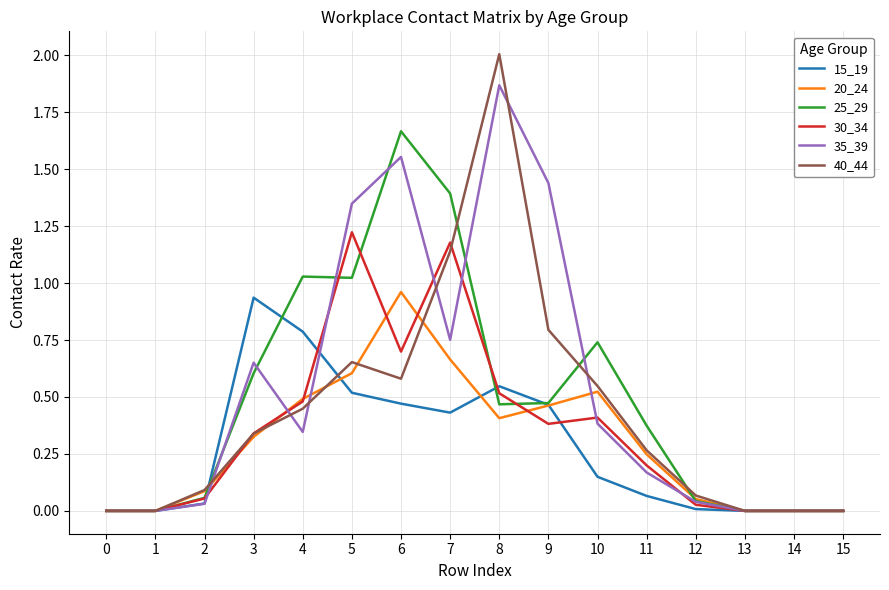

True or false: 15_19 has a value of 0.0 at 1.

True